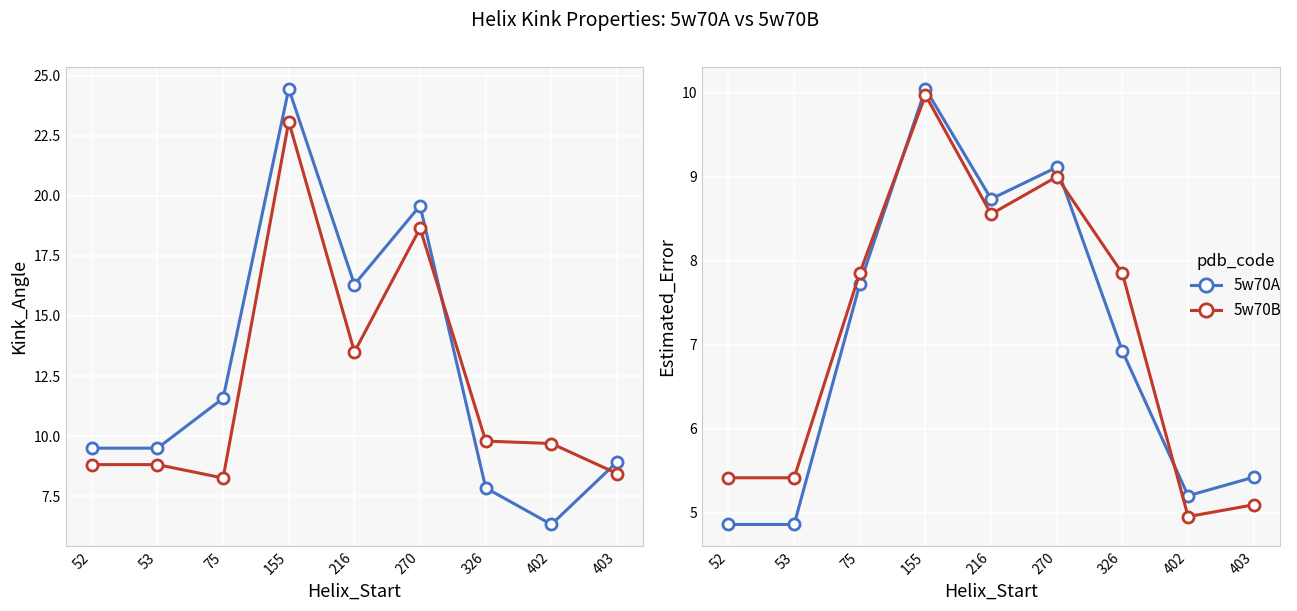

What is the total value across all series at 326?

14.8